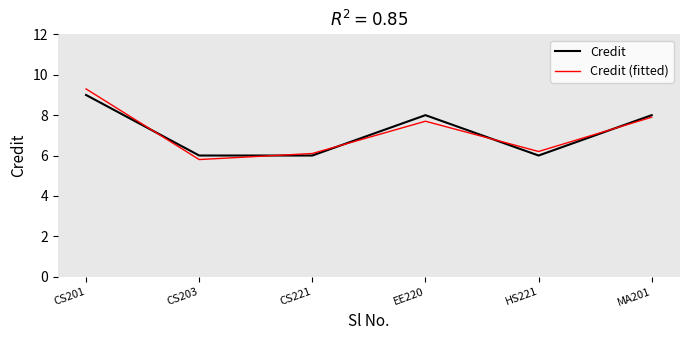

Where does the Credit (fitted) series first go above 7?

CS201